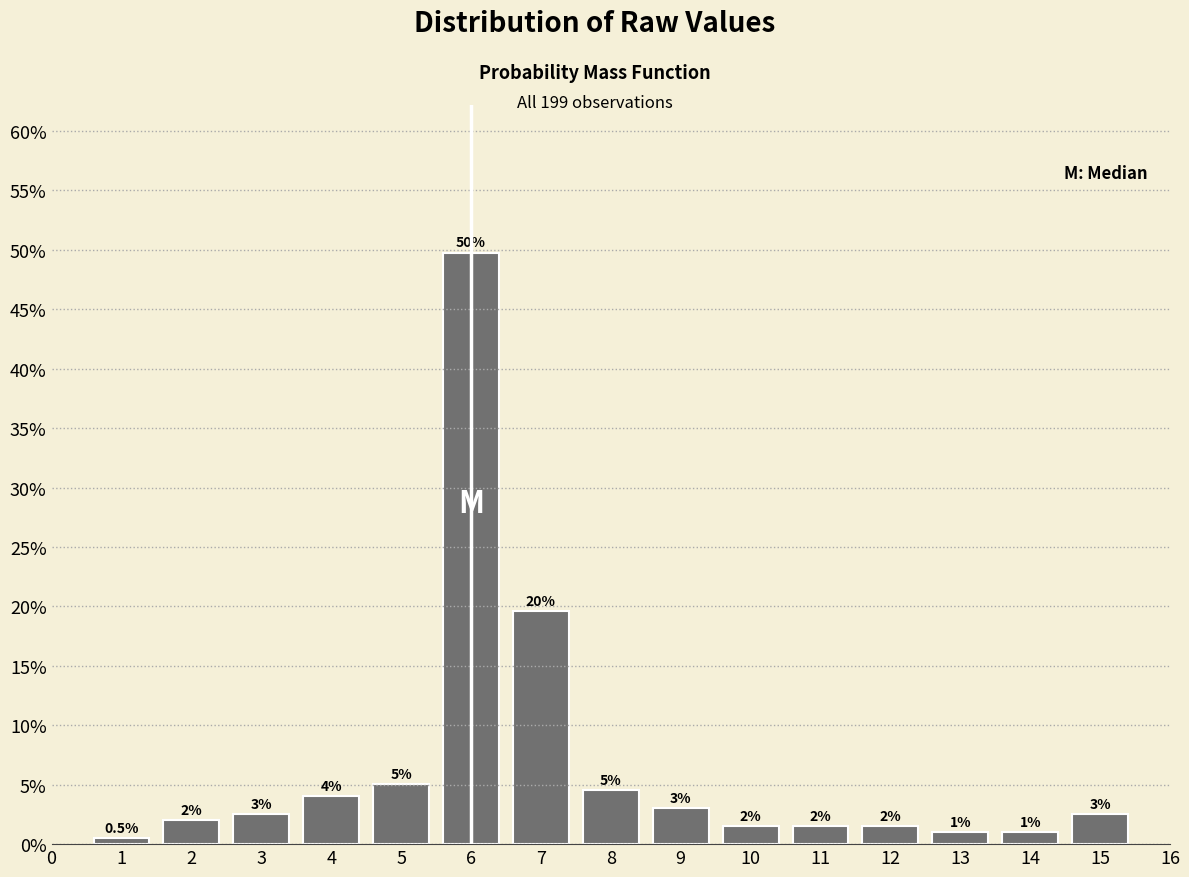

Reading left to right, transcribe all the data shown in this chart.

1=0.5	2=2.0	3=2.5	4=4.0	5=5.0	6=49.7	7=19.6	8=4.5	9=3.0	10=1.5	11=1.5	12=1.5	13=1.0	14=1.0	15=2.5